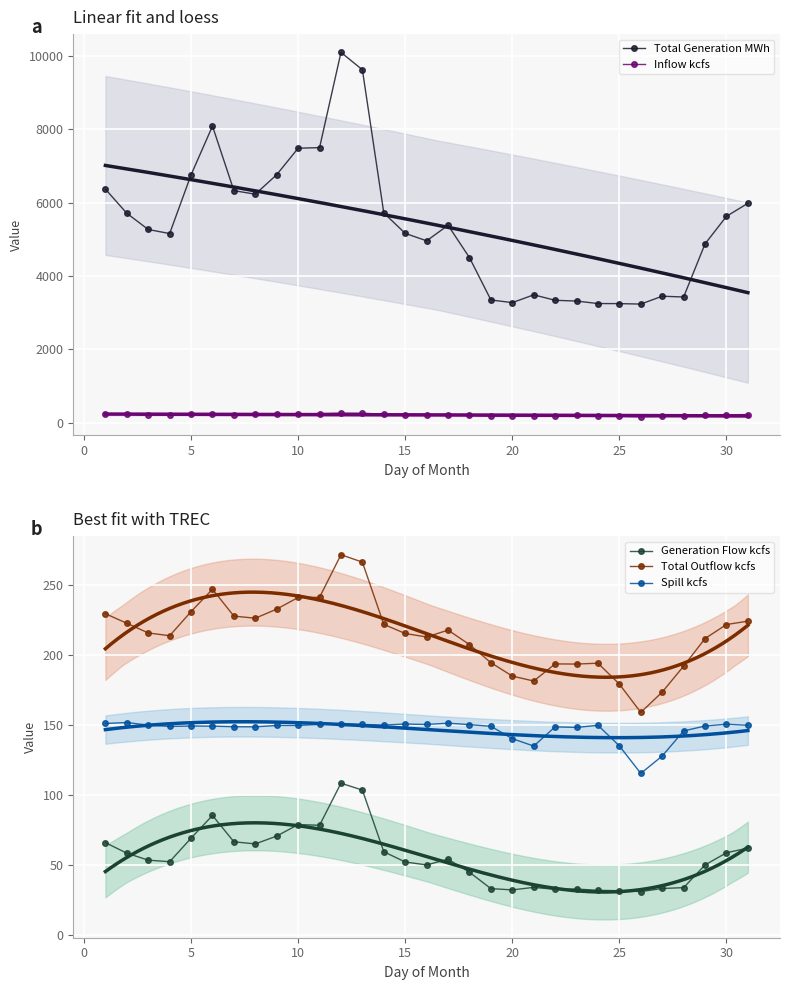

True or false: Generation Flow kcfs and Total Outflow kcfs intersect in this chart.

False